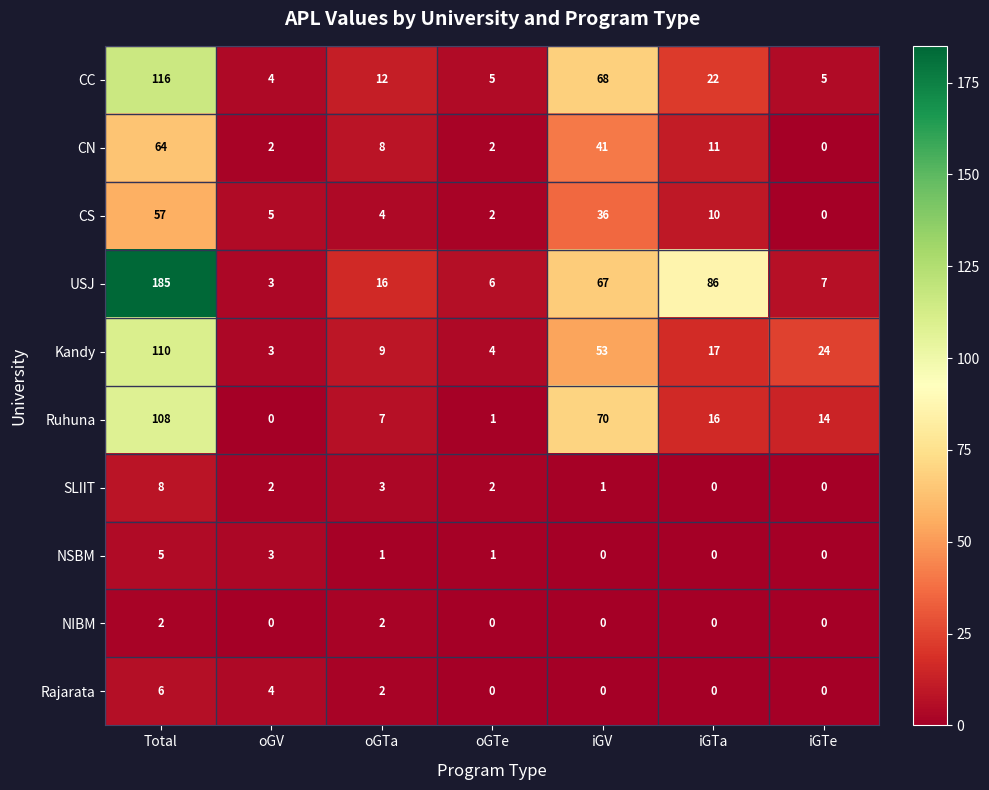

What is the difference between the second highest and minimum values in the CC series?

64